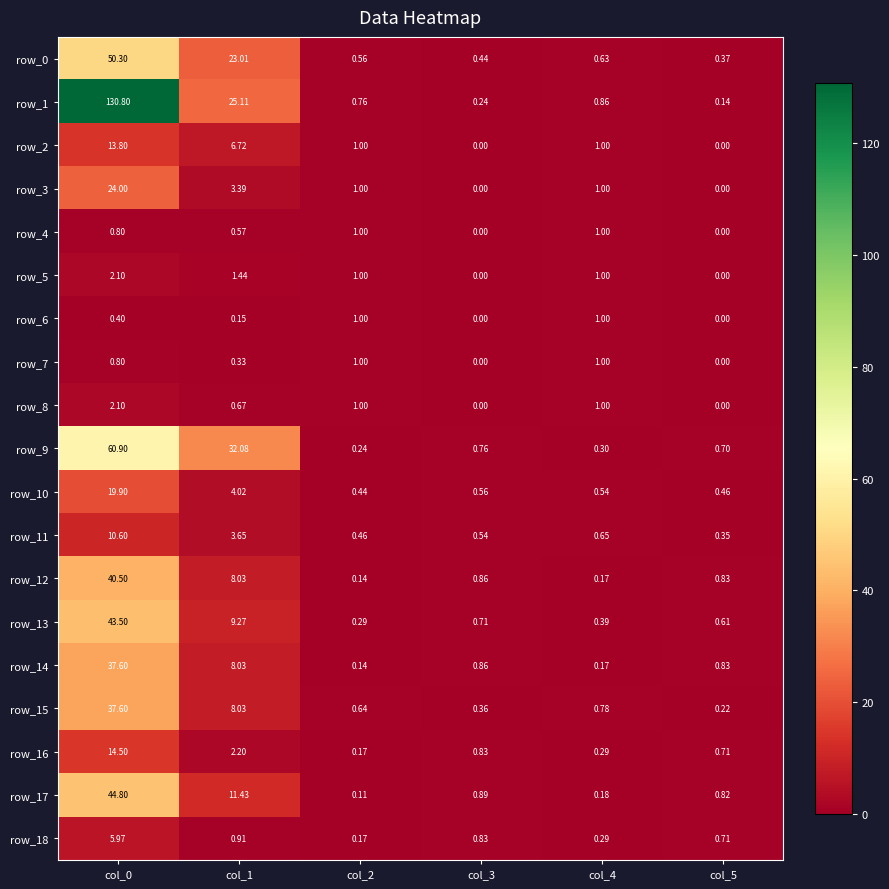

Is the value of row_5 at col_5 greater than the value of row_7 at col_4?

No